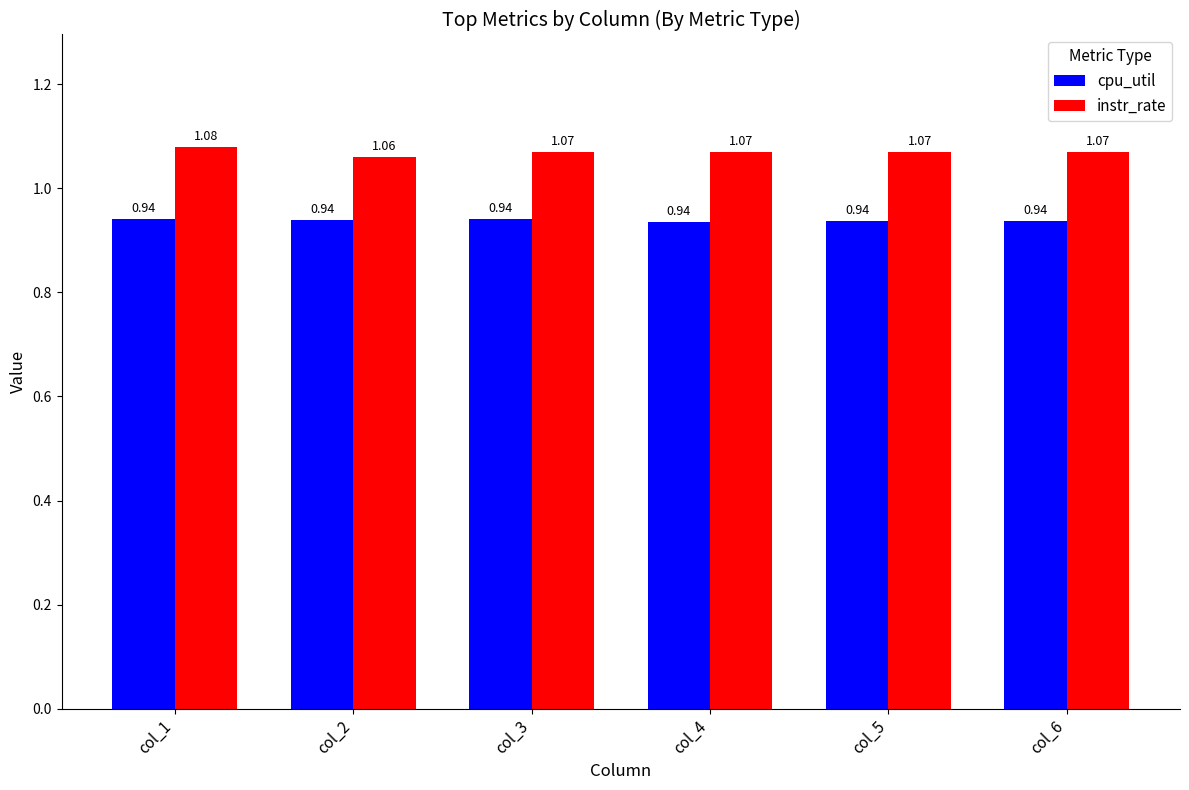

What is the sum of all cpu_util values?

5.6